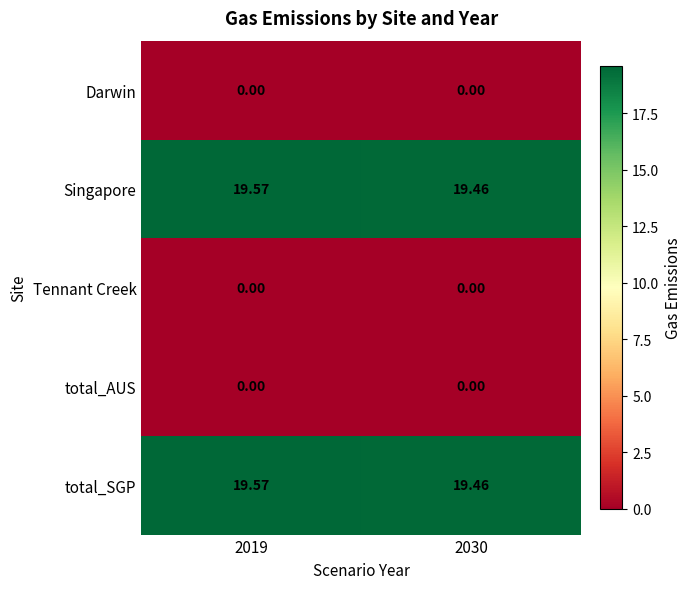

Is the value of total_AUS at 2030 greater than the value of Singapore at 2030?

No